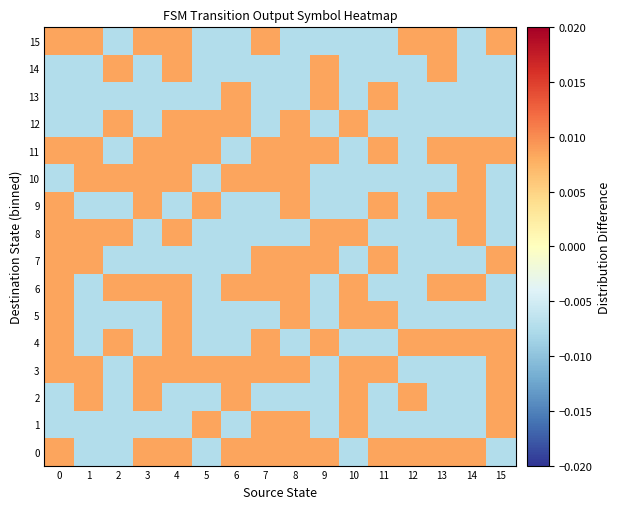

Which series has the largest total across all categories?

11